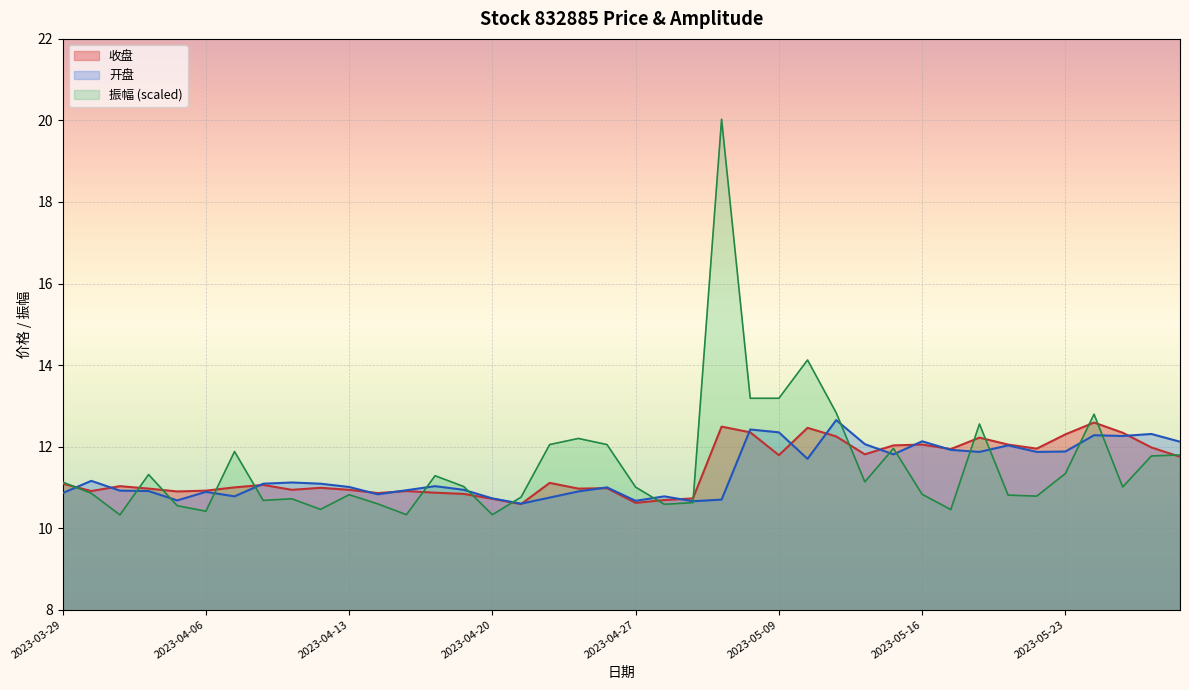

Between 2023-04-19 and 2023-05-05, which is larger?

2023-05-05